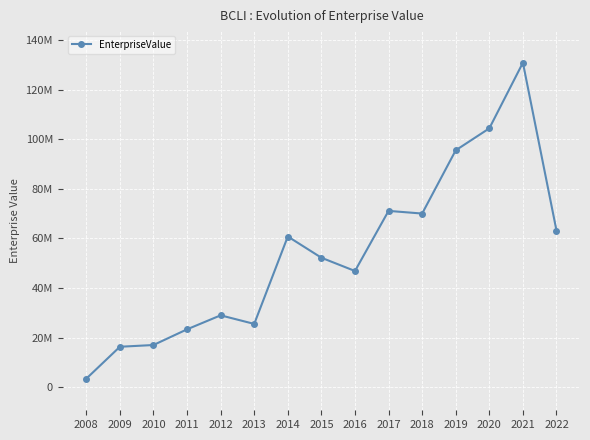

Does the chart have visible grid lines?

Yes